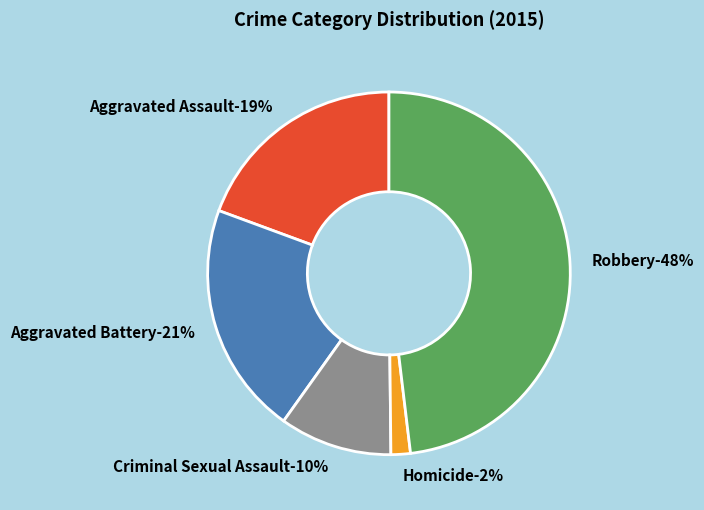

To the nearest percent, what percentage of the pie is Homicide?

2%